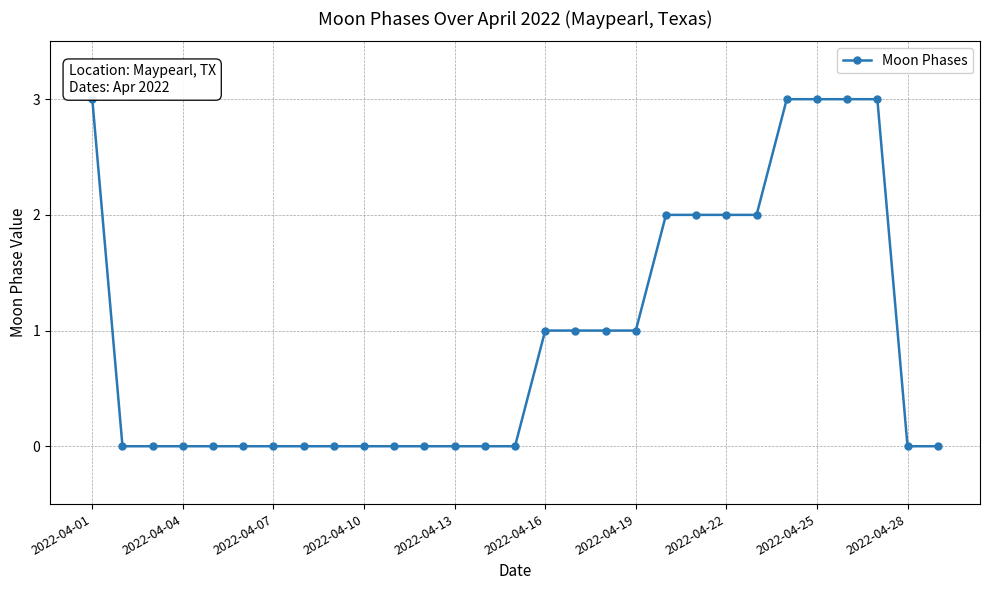

What is the difference between the maximum and second lowest values?

3